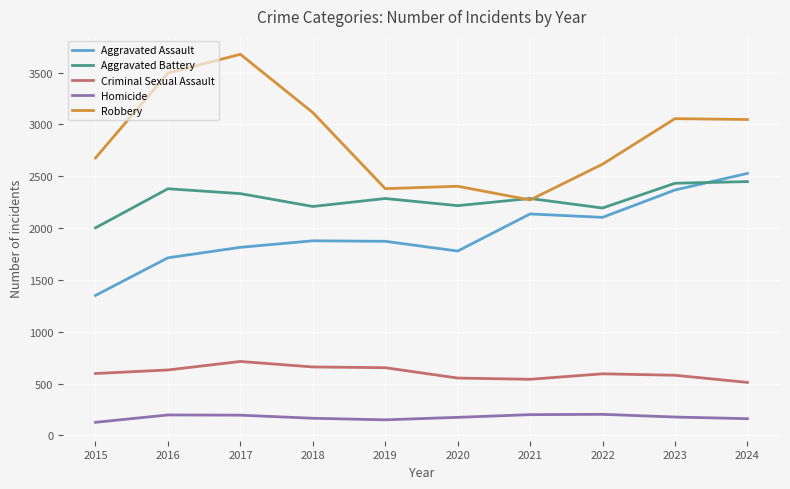

Which series has the largest total across all categories?

Robbery